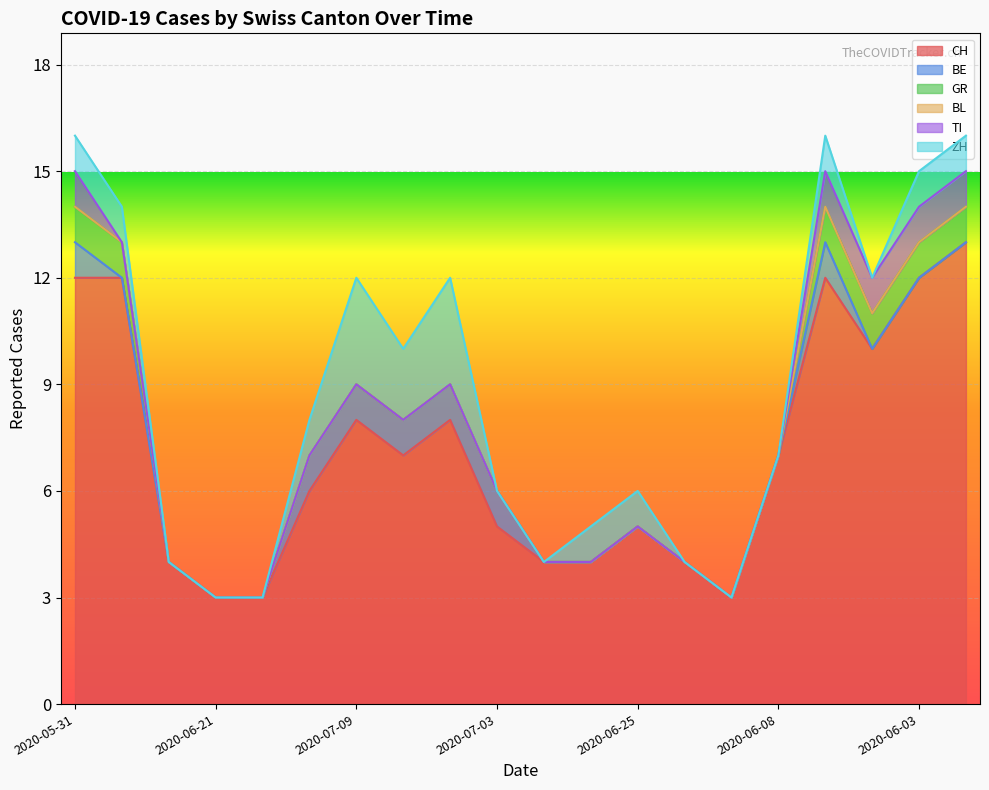

At how many categories does at least one series exceed 2?

20